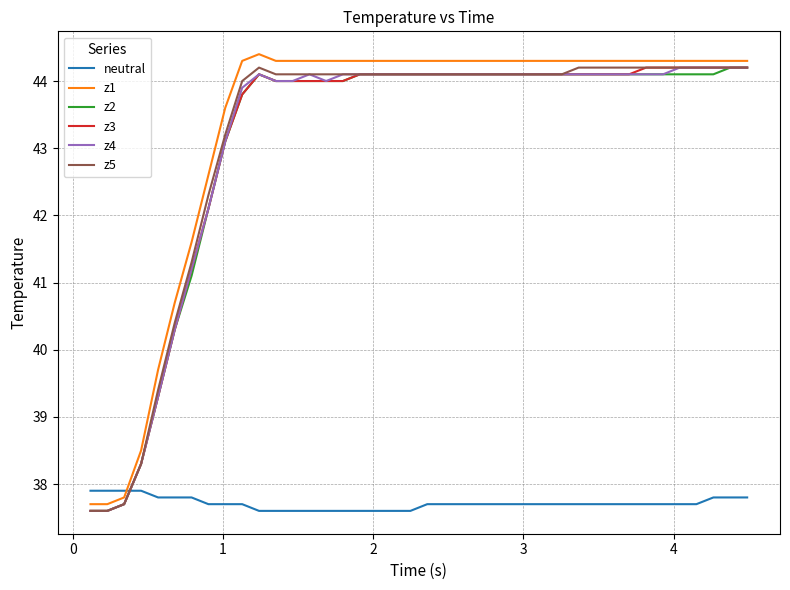

Reading right to left, extract all data points from this chart.

neutral: 37.8	37.8	37.8	37.7	37.7	37.7	37.7	37.7	37.7	37.7	37.7	37.7	37.7	37.7	37.7	37.7	37.7	37.7	37.7	37.7	37.6	37.6	37.6	37.6	37.6	37.6	37.6	37.6	37.6	37.6	37.7	37.7	37.7	37.8	37.8	37.8	37.9	37.9	37.9	37.9
z1: 44.3	44.3	44.3	44.3	44.3	44.3	44.3	44.3	44.3	44.3	44.3	44.3	44.3	44.3	44.3	44.3	44.3	44.3	44.3	44.3	44.3	44.3	44.3	44.3	44.3	44.3	44.3	44.3	44.3	44.4	44.3	43.6	42.6	41.6	40.7	39.7	38.5	37.8	37.7	37.7
z2: 44.2	44.2	44.1	44.1	44.1	44.1	44.1	44.1	44.1	44.1	44.1	44.1	44.1	44.1	44.1	44.1	44.1	44.1	44.1	44.1	44.1	44.1	44.1	44.1	44.0	44.0	44.0	44.0	44.0	44.1	43.8	43.1	42.1	41.1	40.3	39.3	38.3	37.7	37.6	37.6
z3: 44.2	44.2	44.2	44.2	44.2	44.2	44.2	44.1	44.1	44.1	44.1	44.1	44.1	44.1	44.1	44.1	44.1	44.1	44.1	44.1	44.1	44.1	44.1	44.1	44.0	44.0	44.0	44.0	44.0	44.1	43.8	43.1	42.1	41.2	40.3	39.3	38.3	37.7	37.6	37.6
z4: 44.2	44.2	44.2	44.2	44.2	44.1	44.1	44.1	44.1	44.1	44.1	44.1	44.1	44.1	44.1	44.1	44.1	44.1	44.1	44.1	44.1	44.1	44.1	44.1	44.1	44.0	44.1	44.0	44.0	44.1	43.9	43.1	42.1	41.2	40.3	39.3	38.3	37.7	37.6	37.6
z5: 44.2	44.2	44.2	44.2	44.2	44.2	44.2	44.2	44.2	44.2	44.2	44.1	44.1	44.1	44.1	44.1	44.1	44.1	44.1	44.1	44.1	44.1	44.1	44.1	44.1	44.1	44.1	44.1	44.1	44.2	44.0	43.2	42.3	41.3	40.4	39.4	38.3	37.7	37.6	37.6